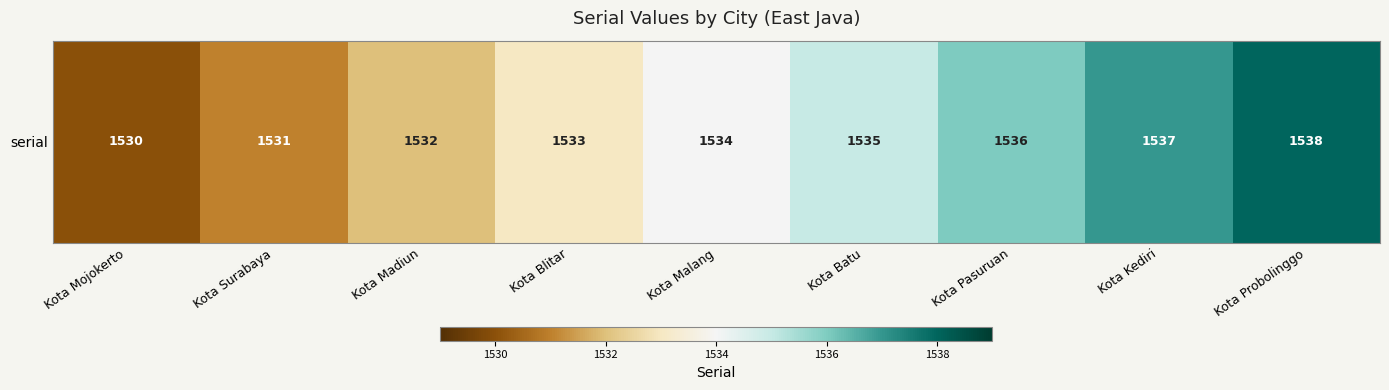

How many categories are shown in the chart?

9